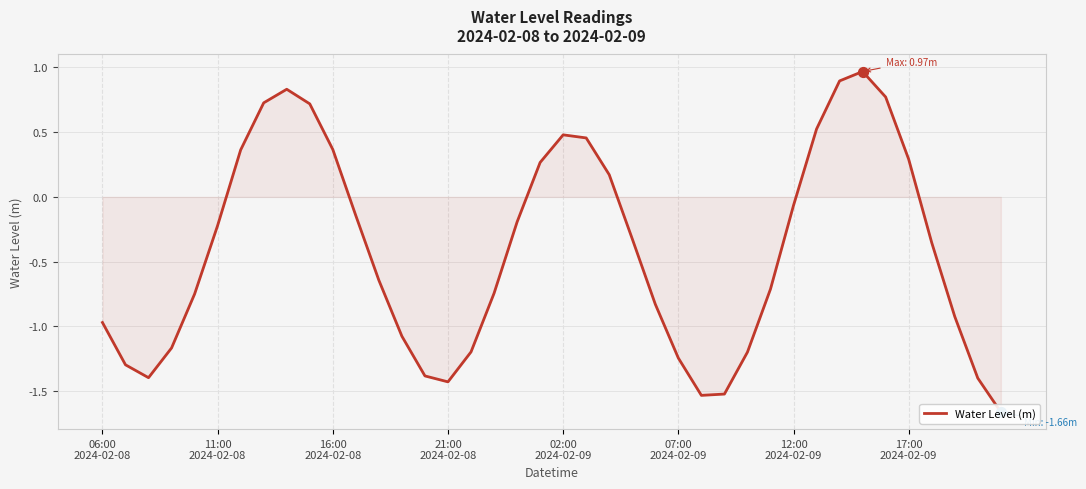

What is the change in value from 12 to 32?

+1.5